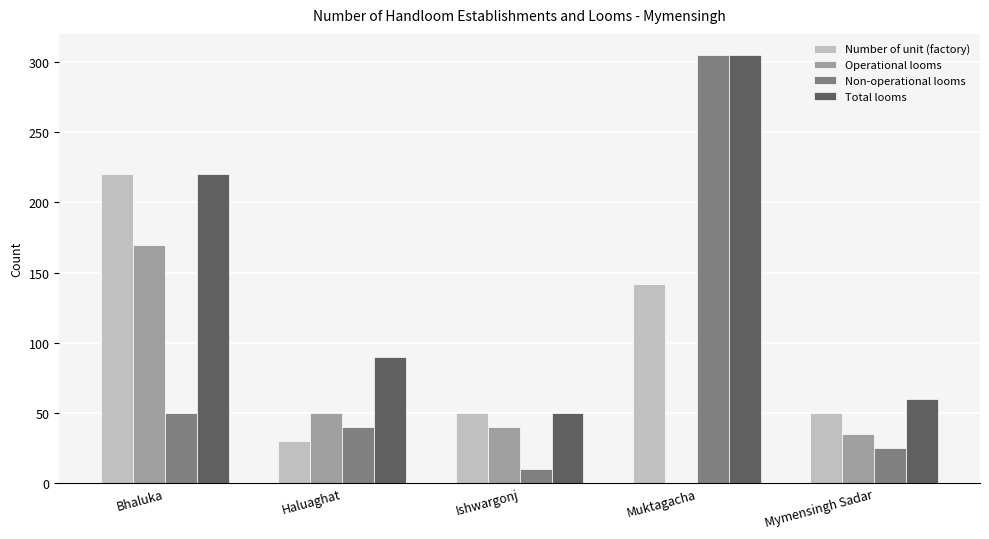

Reading left to right, list all the values displayed in this chart.

Number of unit (factory): Bhaluka=220	Haluaghat=30	Ishwargonj=50	Muktagacha=142	Mymensingh Sadar=50
Operational looms: Bhaluka=170	Haluaghat=50	Ishwargonj=40	Muktagacha=0	Mymensingh Sadar=35
Non-operational looms: Bhaluka=50	Haluaghat=40	Ishwargonj=10	Muktagacha=305	Mymensingh Sadar=25
Total looms: Bhaluka=220	Haluaghat=90	Ishwargonj=50	Muktagacha=305	Mymensingh Sadar=60